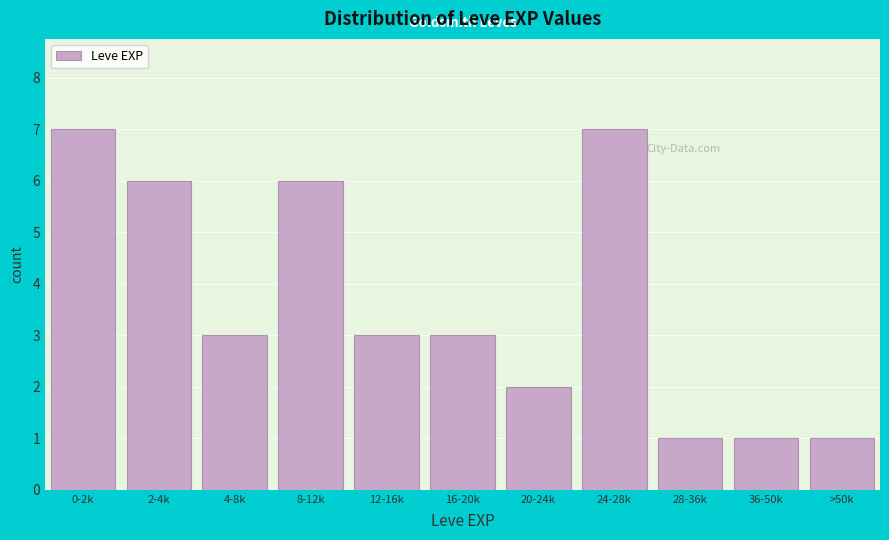

Reading left to right, transcribe all the data shown in this chart.

0-2k=7	2-4k=6	4-8k=3	8-12k=6	12-16k=3	16-20k=3	20-24k=2	24-28k=7	28-36k=1	36-50k=1	>50k=1